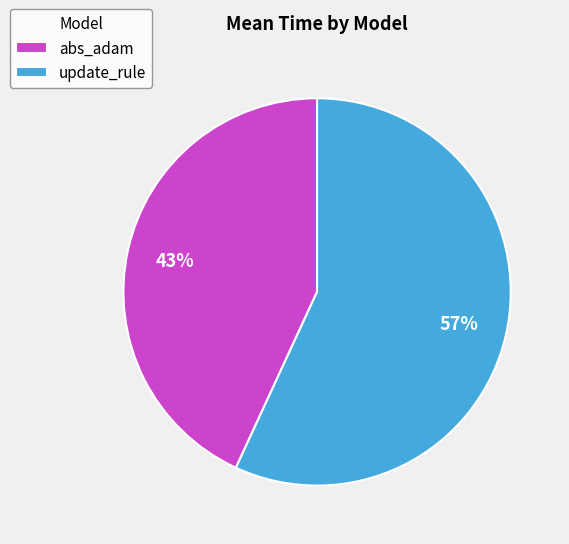

Is it true that abs_adam is 43% of the pie?

True